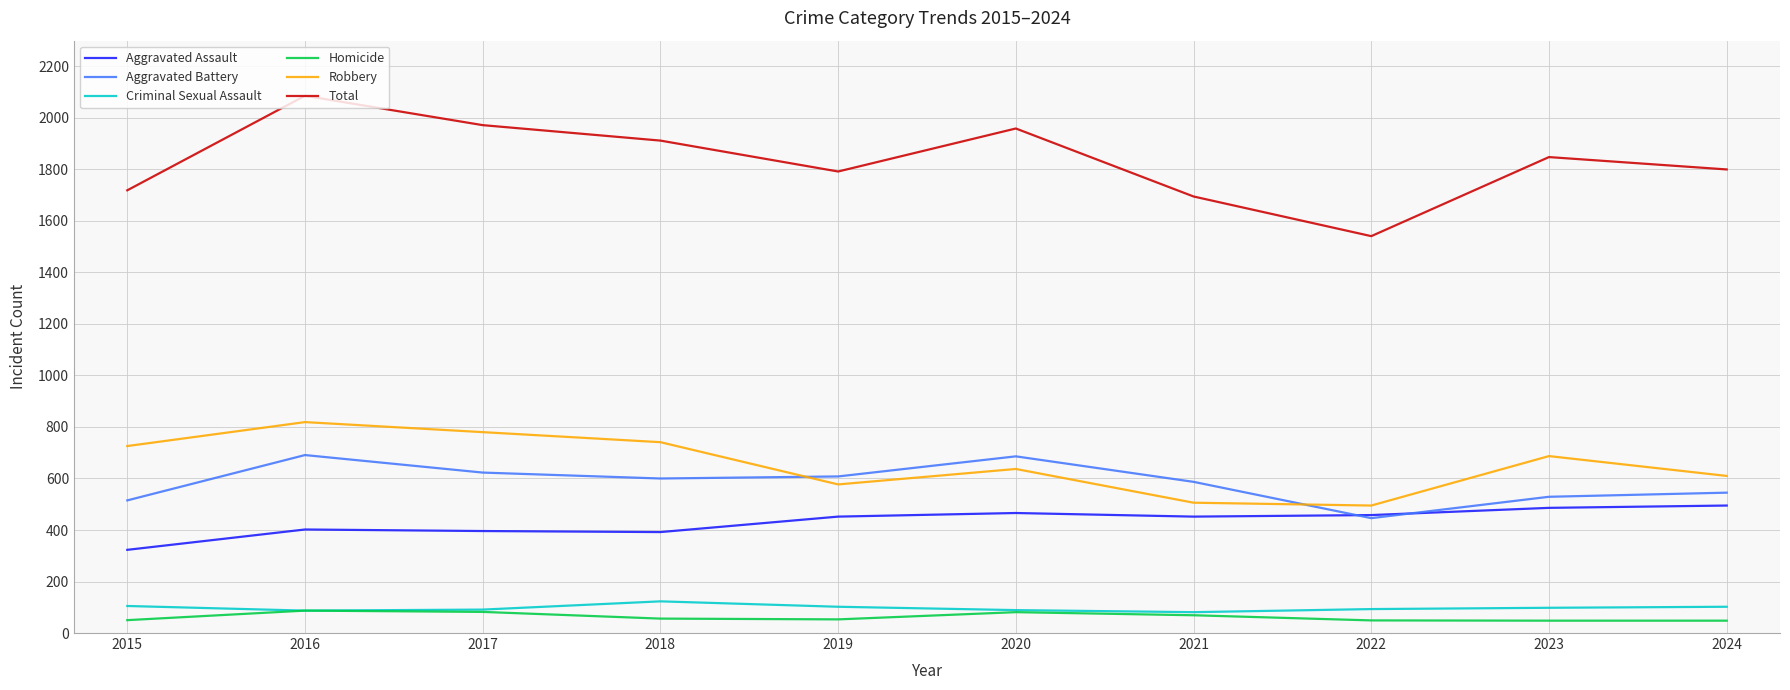

True or false: Criminal Sexual Assault and Aggravated Battery intersect in this chart.

False